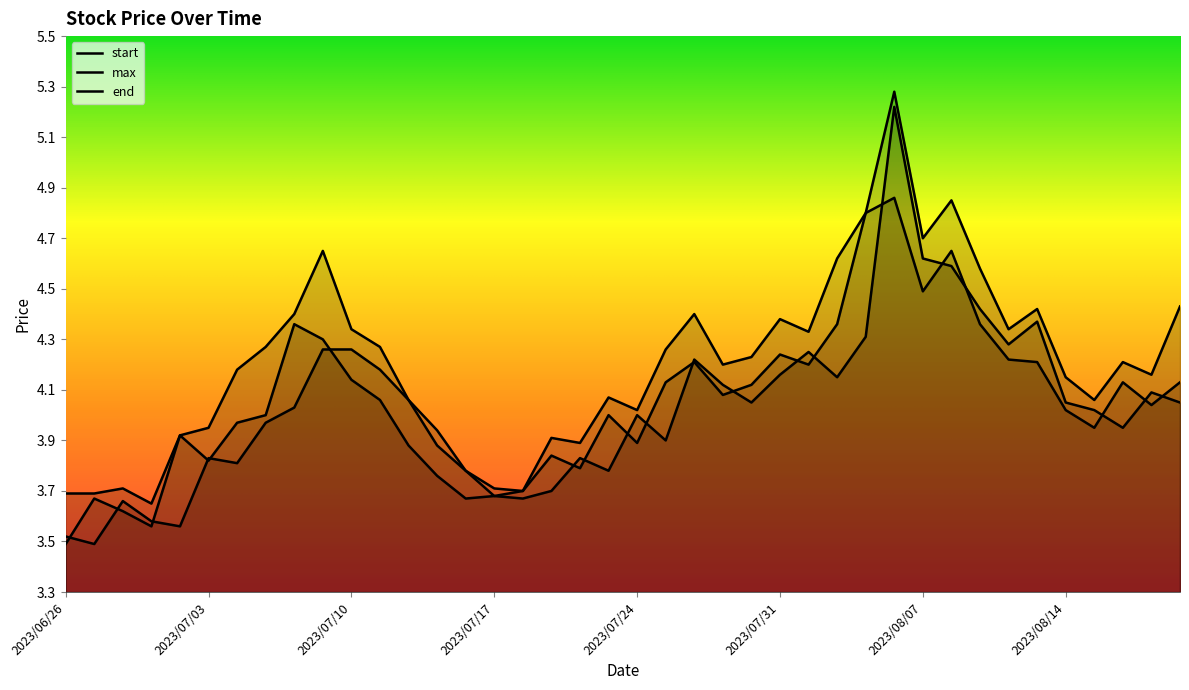

The value of max at 2023/07/28 is 6.1. True or false?

False